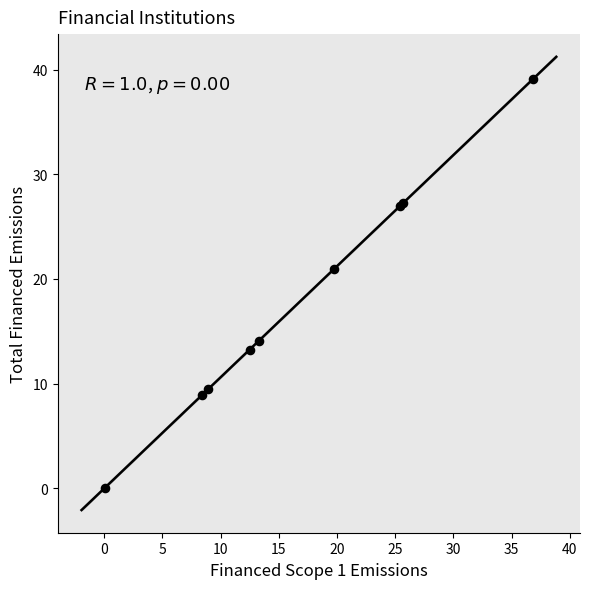

What Y value in the scatter plot is closest to 19?

20.9